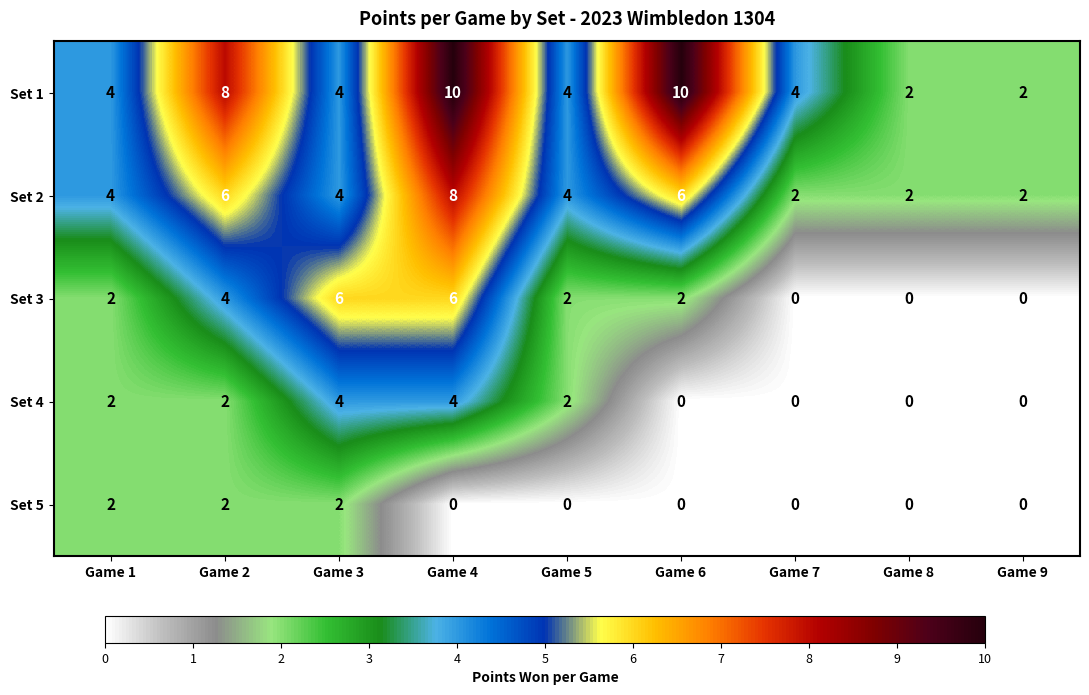

Count the Set 4 values in the range 0 to 2.

7